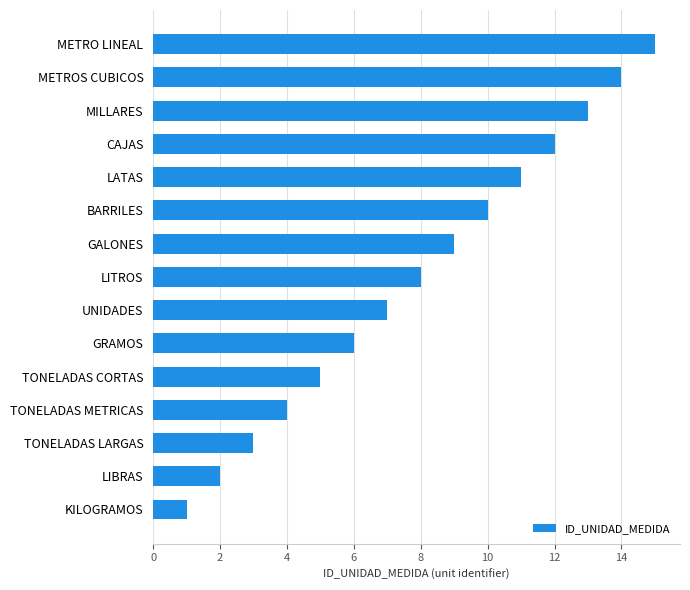

Rank the categories by value from highest to lowest.

METRO LINEAL, METROS CUBICOS, MILLARES, CAJAS, LATAS, BARRILES, GALONES, LITROS, UNIDADES, GRAMOS, TONELADAS CORTAS, TONELADAS METRICAS, TONELADAS LARGAS, LIBRAS, KILOGRAMOS